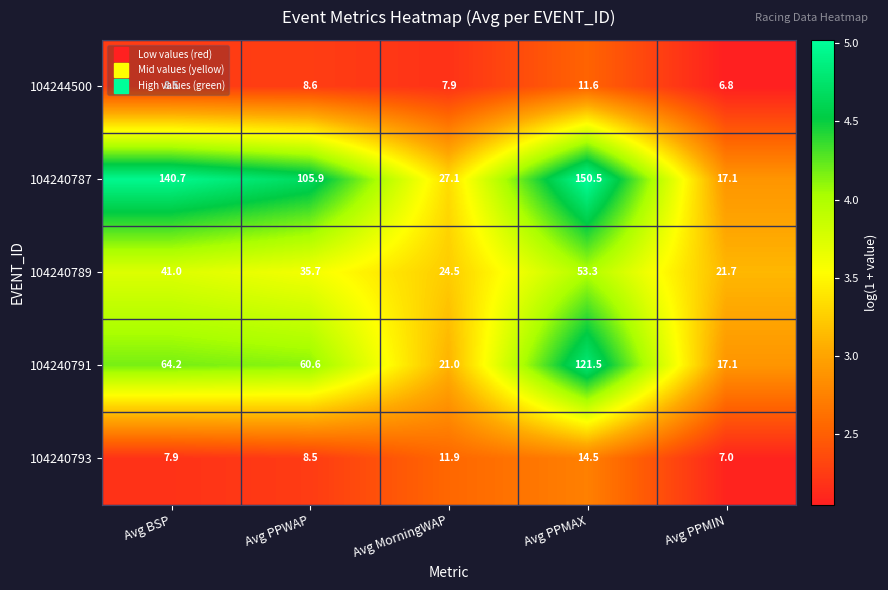

What is the smallest value displayed?

6.8